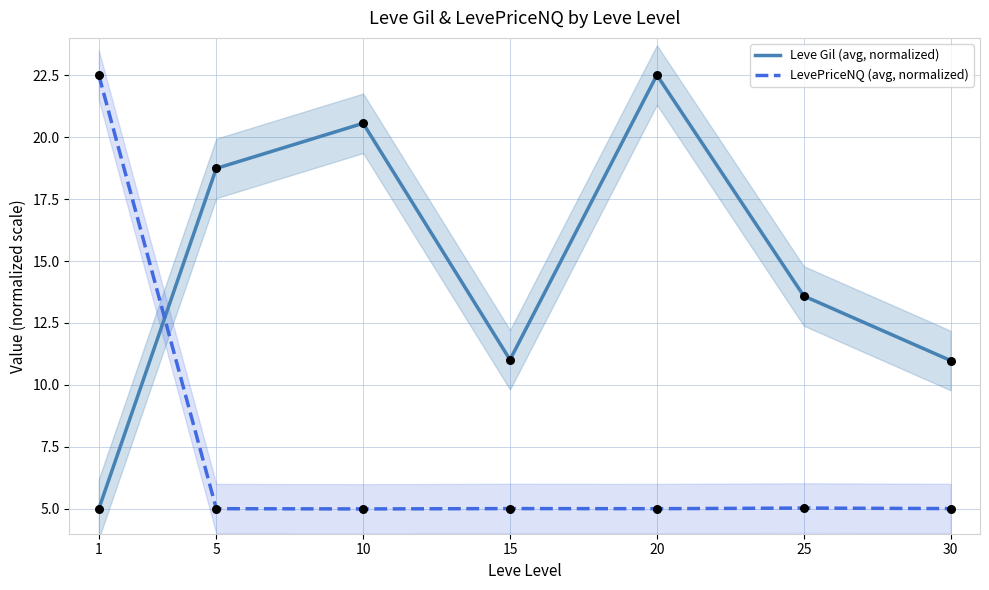

Is the value of LevePriceNQ (avg, normalized) at 15 greater than the value of Leve Gil (avg, normalized) at 10?

No